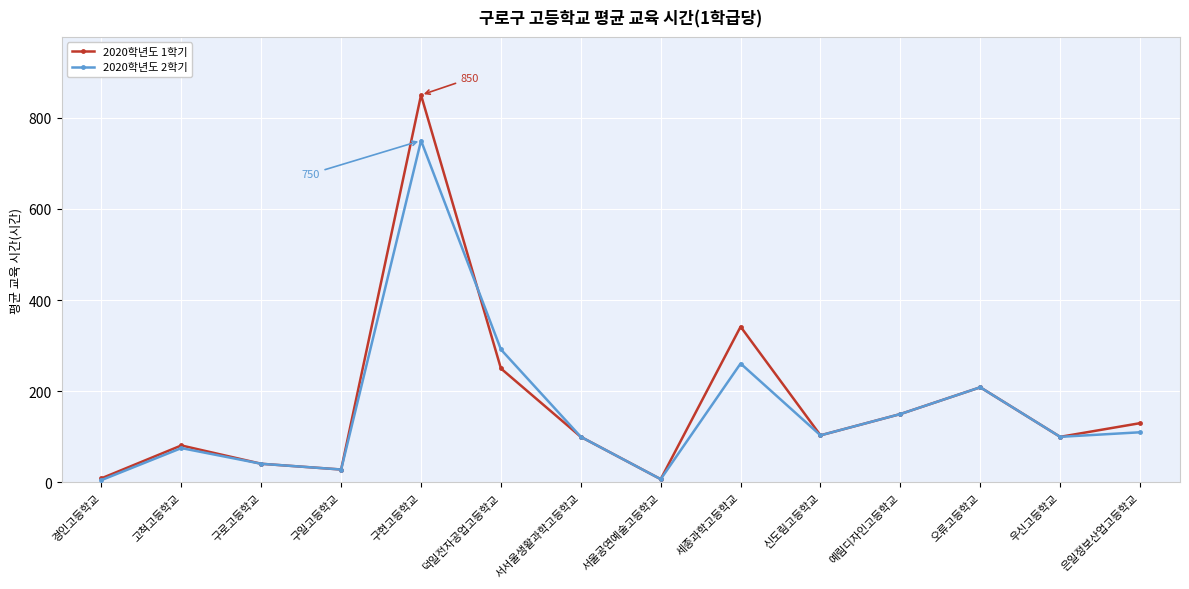

What is the value of the 2020학년도 1학기 point at the 10th from the left?

103.3